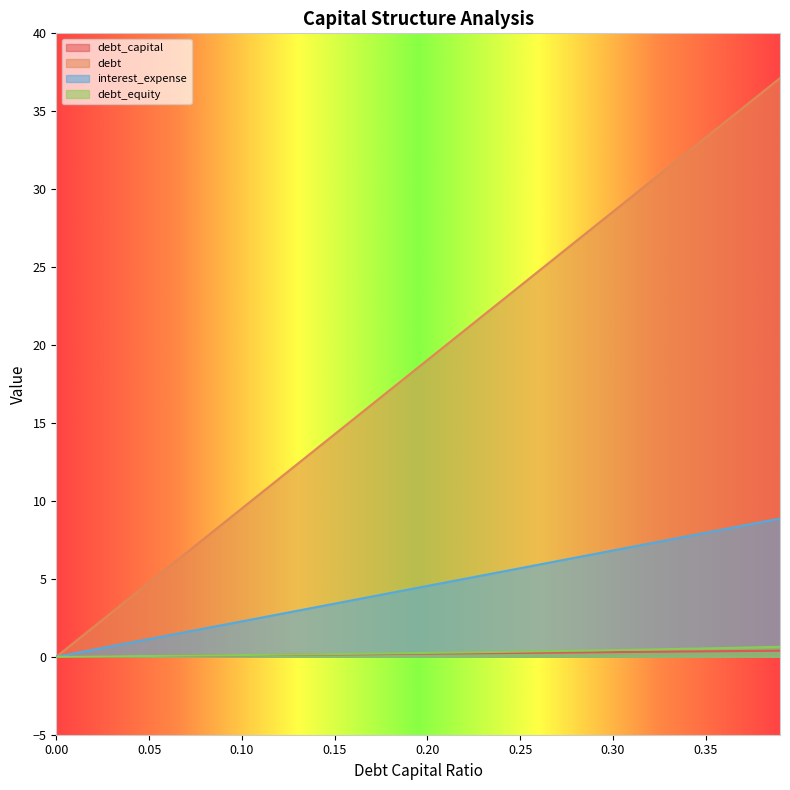

What is the greatest value displayed?

37.1